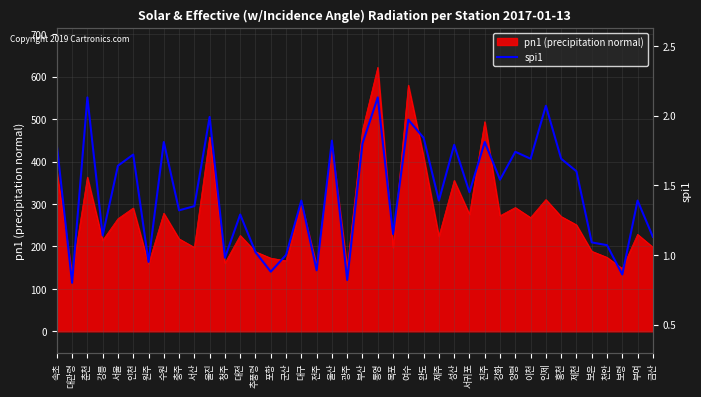

What is the label of the 28th point from the left?

서귀포